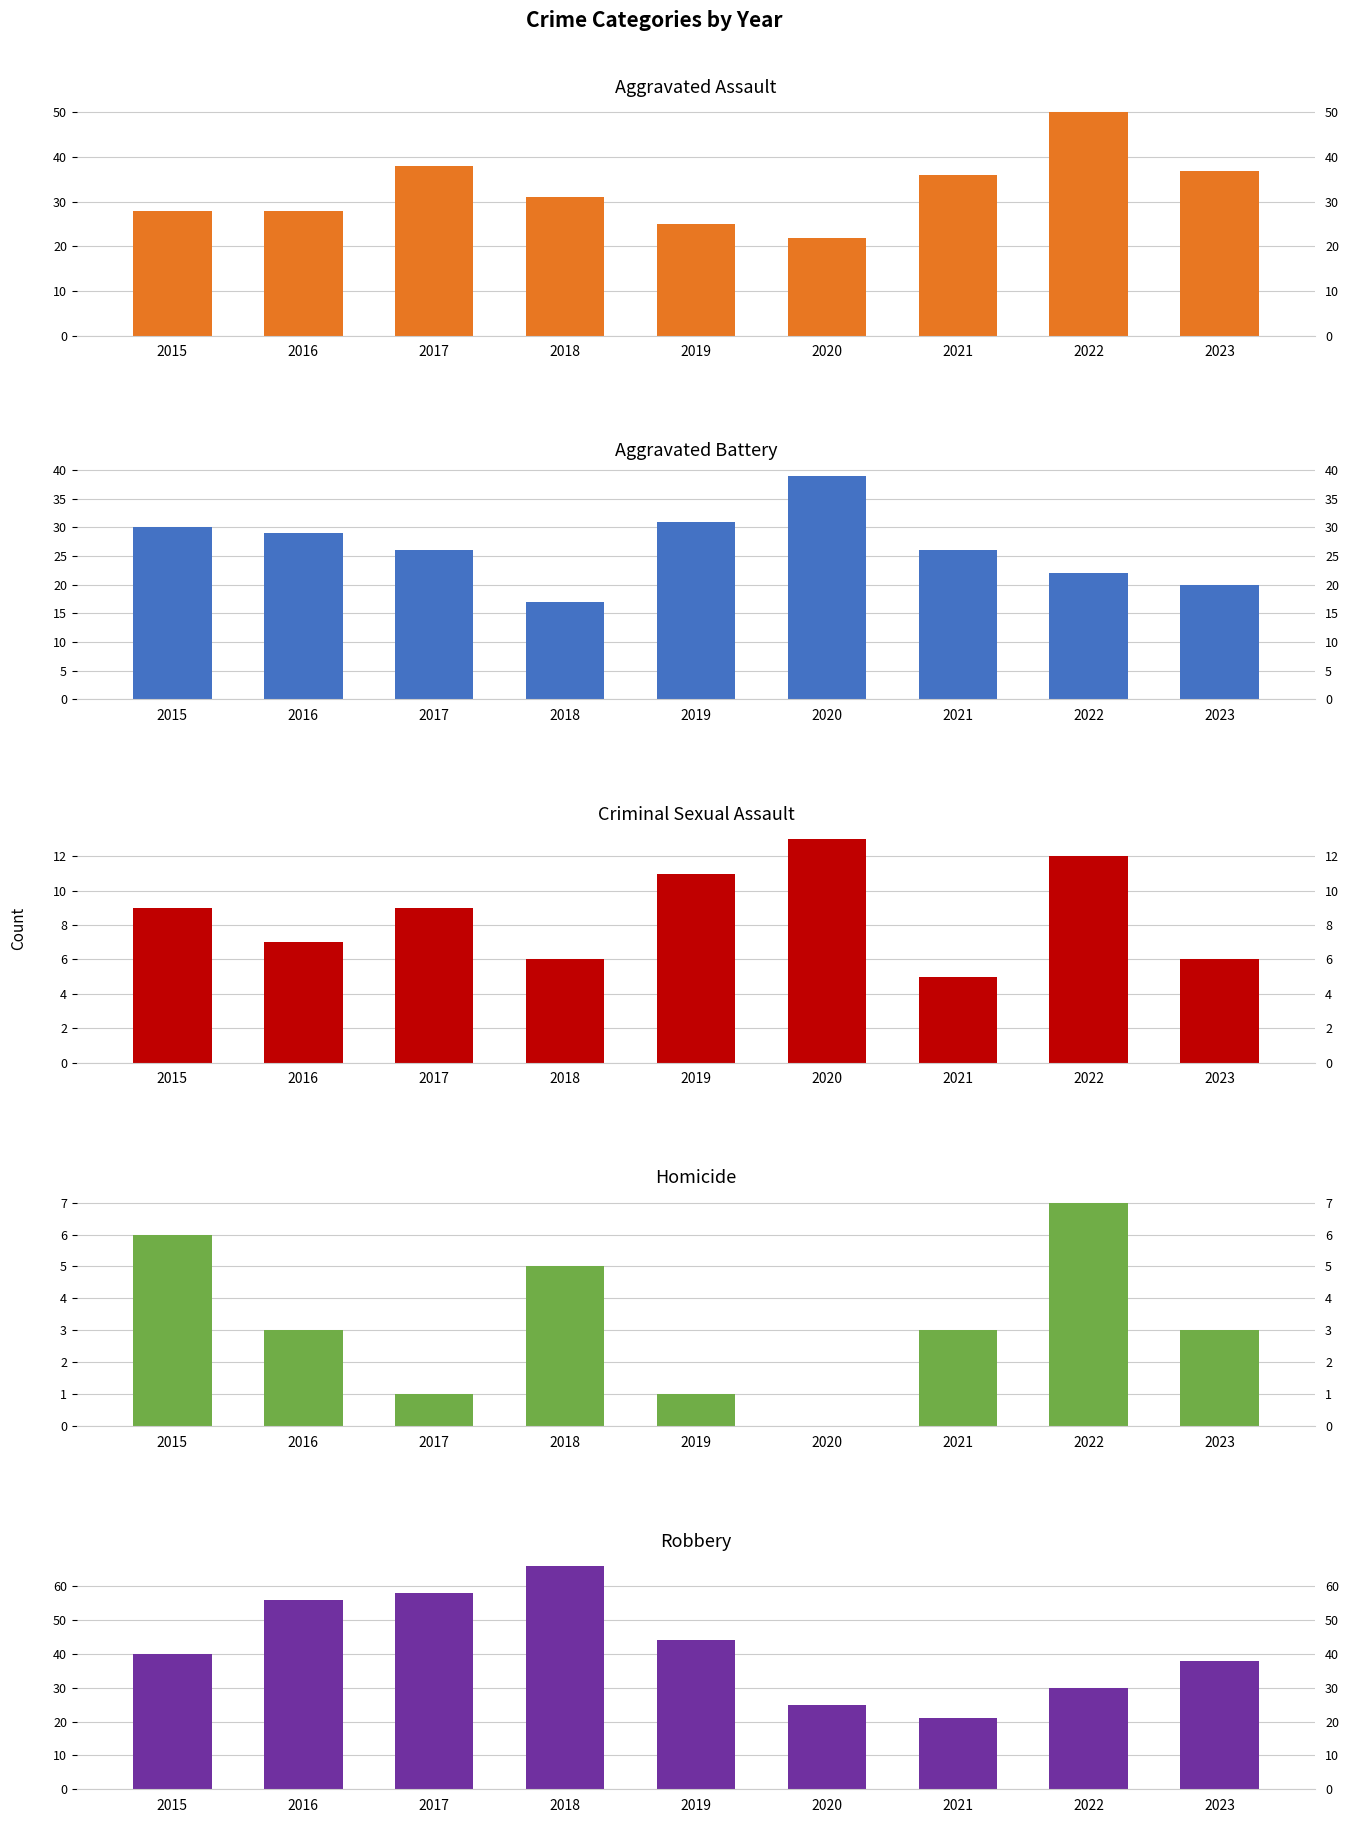

Reading right to left, transcribe all the data shown in this chart.

Aggravated Assault: 2023=37	2022=50	2021=36	2020=22	2019=25	2018=31	2017=38	2016=28	2015=28
Aggravated Battery: 2023=20	2022=22	2021=26	2020=39	2019=31	2018=17	2017=26	2016=29	2015=30
Criminal Sexual Assault: 2023=6	2022=12	2021=5	2020=13	2019=11	2018=6	2017=9	2016=7	2015=9
Homicide: 2023=3	2022=7	2021=3	2020=0	2019=1	2018=5	2017=1	2016=3	2015=6
Robbery: 2023=38	2022=30	2021=21	2020=25	2019=44	2018=66	2017=58	2016=56	2015=40